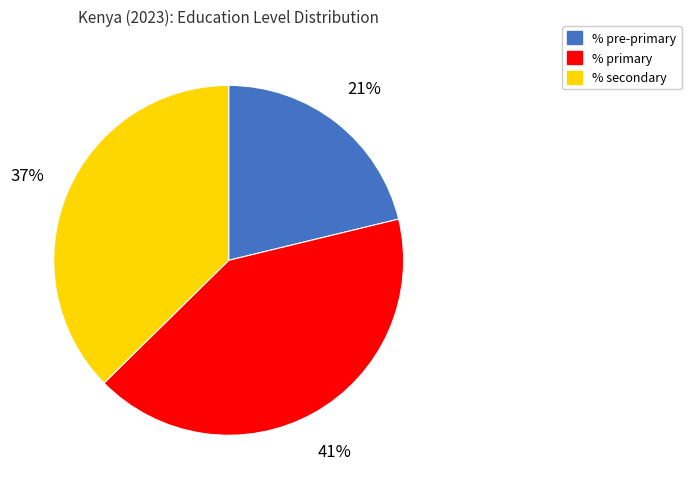

True or false: % primary accounts for 52% of the total.

False